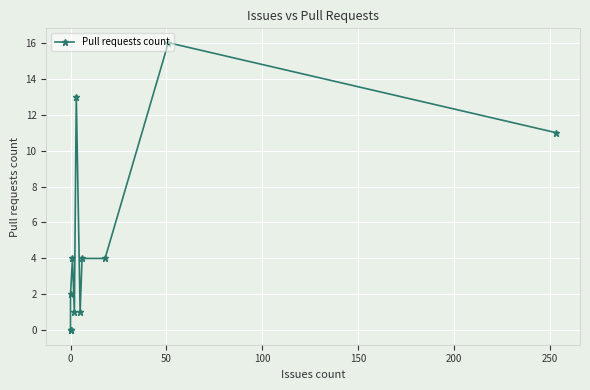

Is this an area chart (filled region under the line)?

No